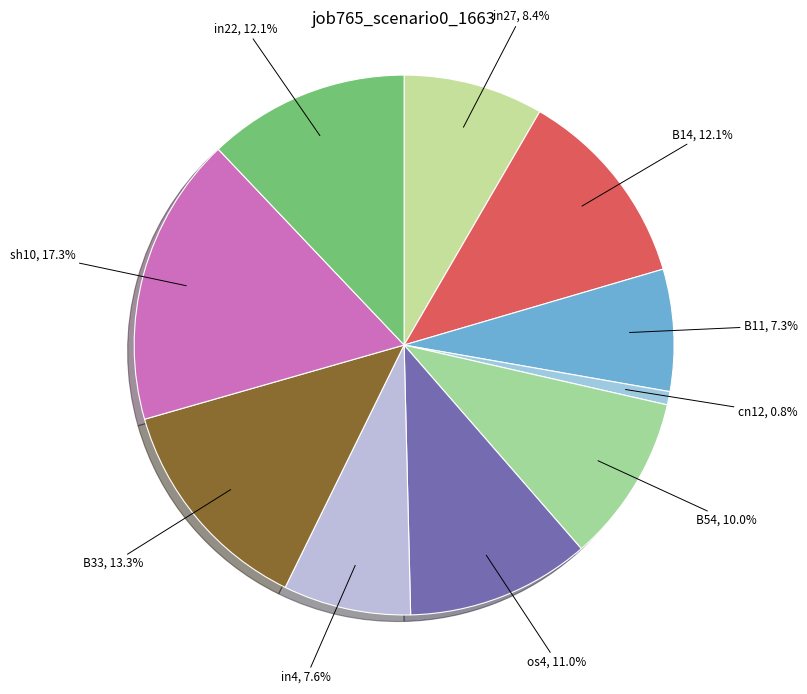

How many segments does this pie chart have?

10